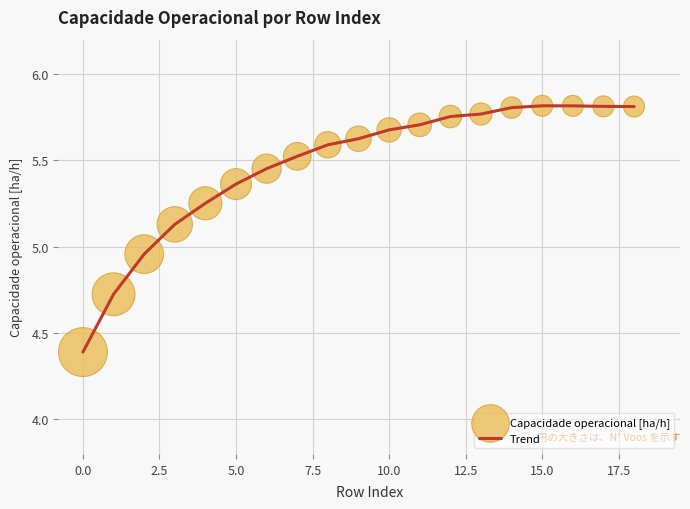

What is the smallest value displayed?

4.4